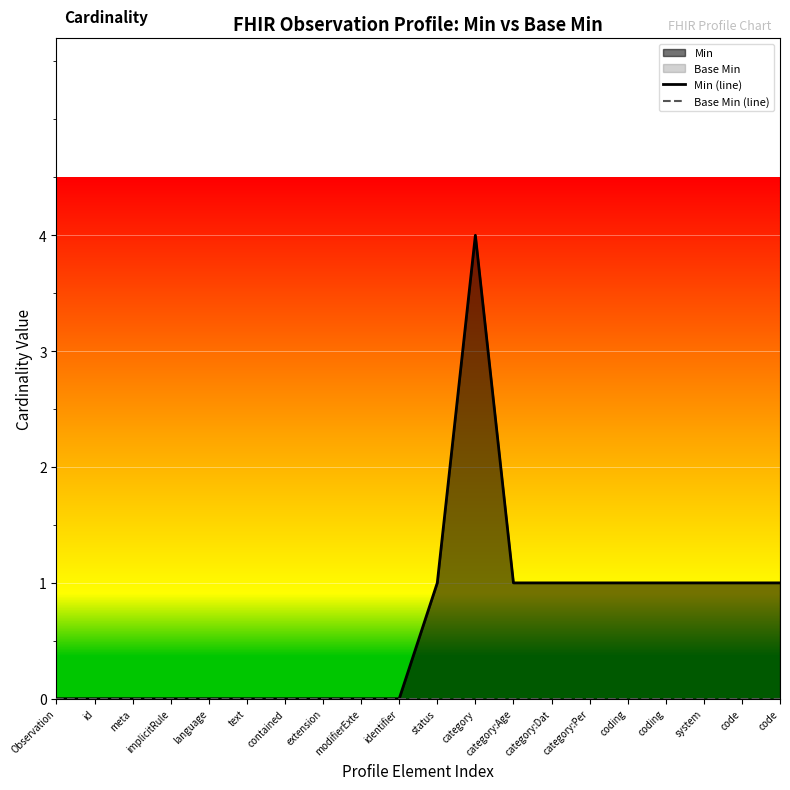

At which label does Min (line) reach its minimum?

Observation